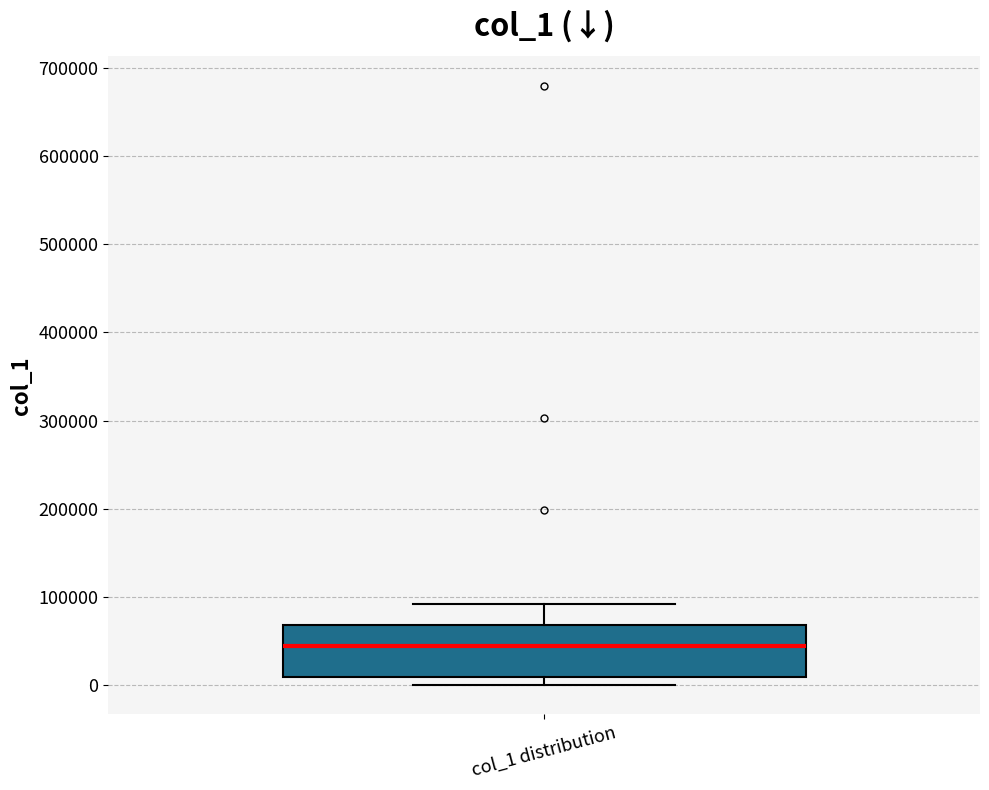

Read this box plot against the y-axis: the position of the median line, the range covered by the box, and the ends of both whiskers. The values are not printed on the chart, so give them approximately, as read against the axis.

median 40000, box 10000 to 70000, whiskers 0 to 90000